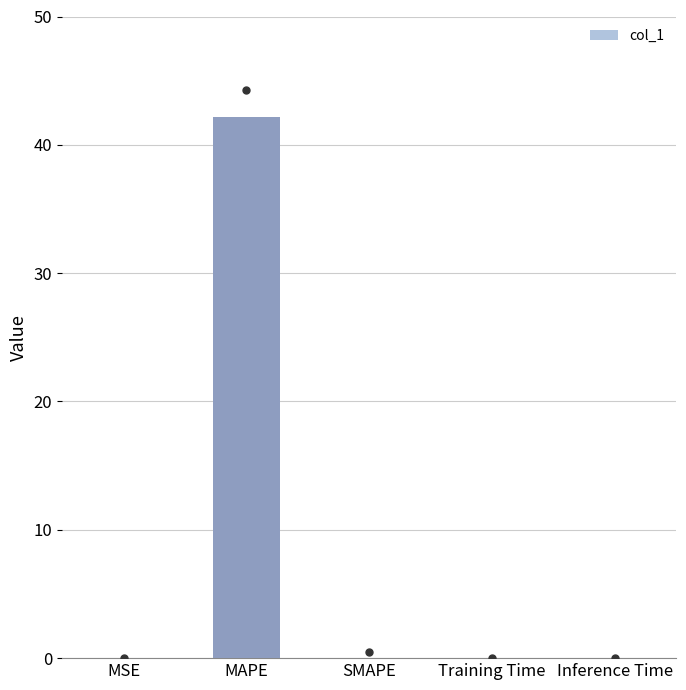

Which has a higher value, MSE or Training Time?

MSE